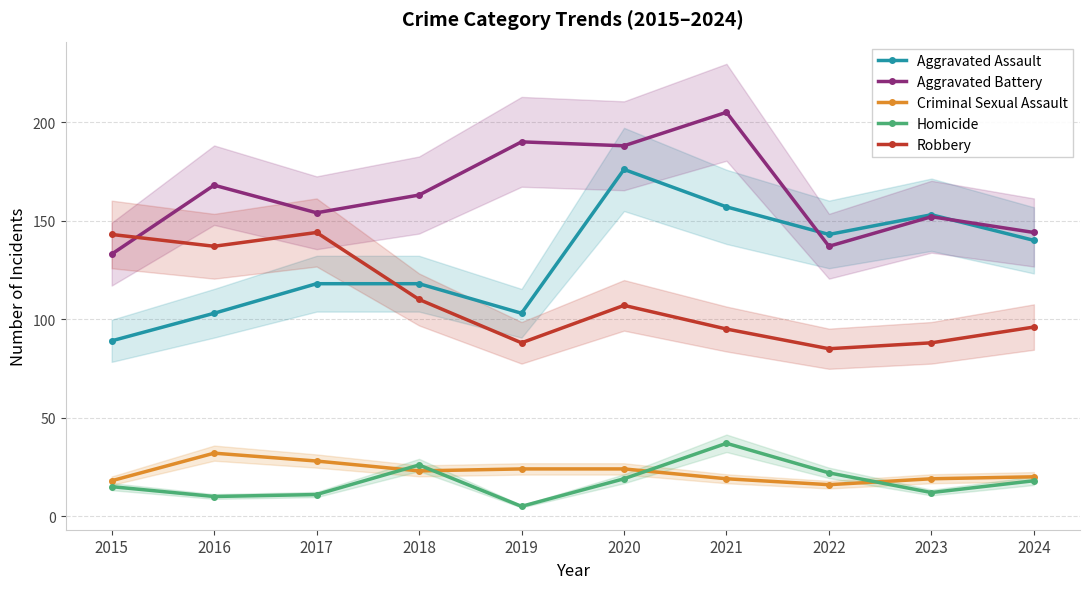

True or false: Robbery and Homicide intersect in this chart.

False